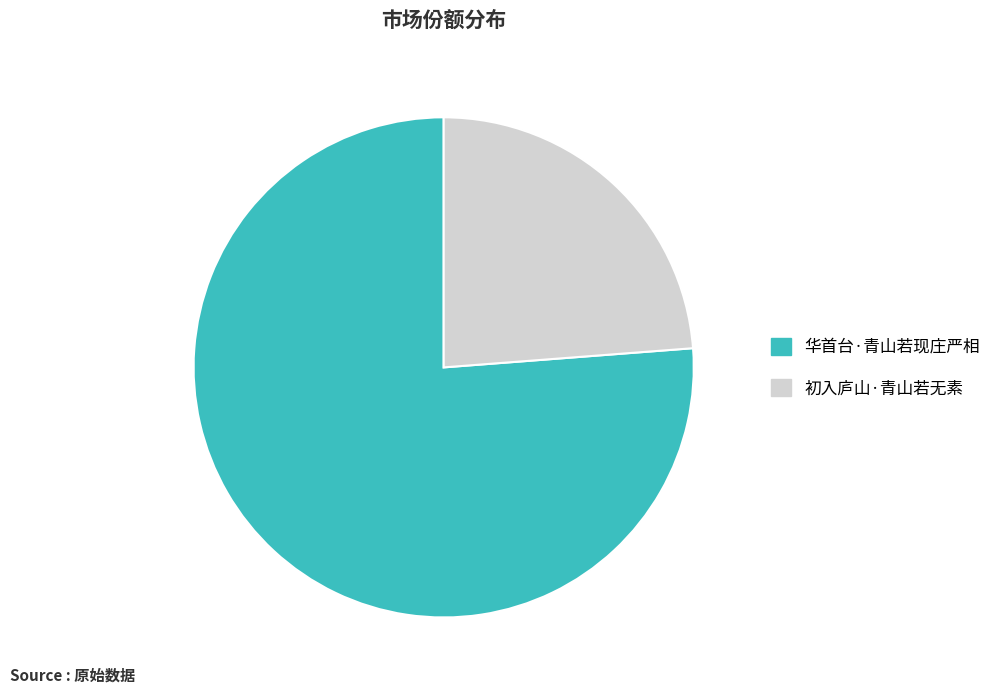

Does 初入庐山·青山若无素 represent more than half of the total?

No